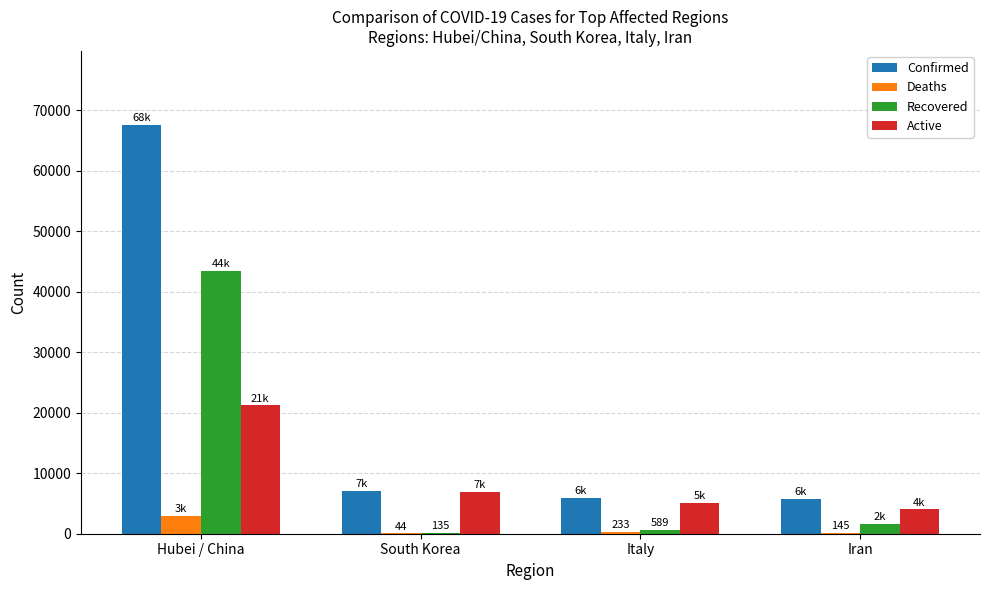

Between Hubei / China and South Korea, which series saw the biggest shift?

Confirmed